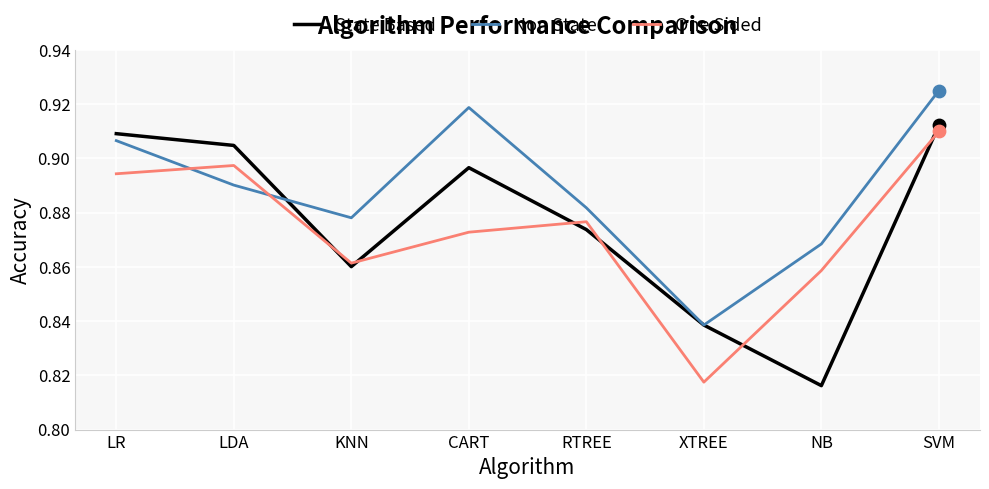

What is the total value across all series at RTREE?

2.6